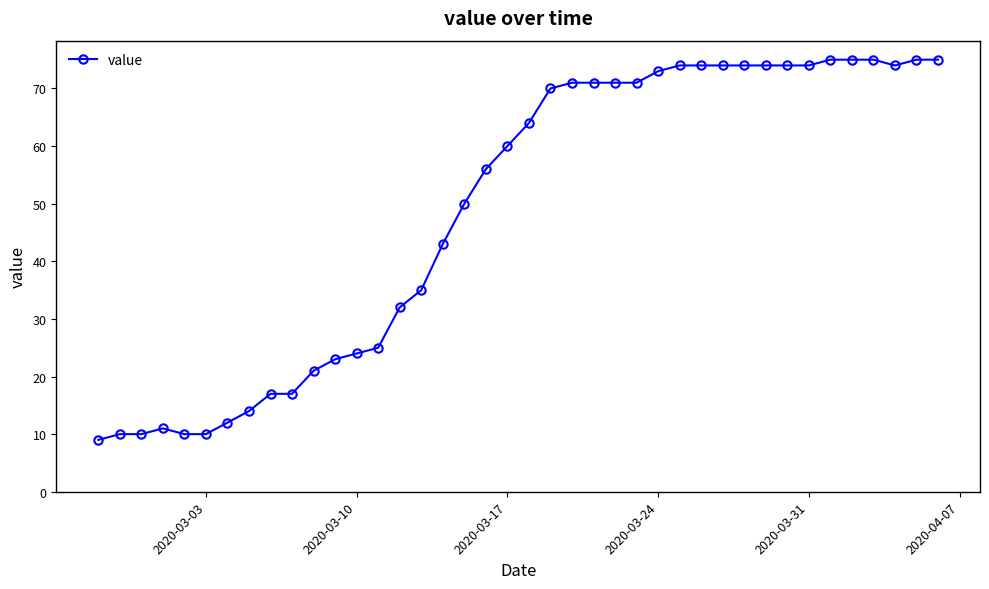

What is the smallest value displayed?

9